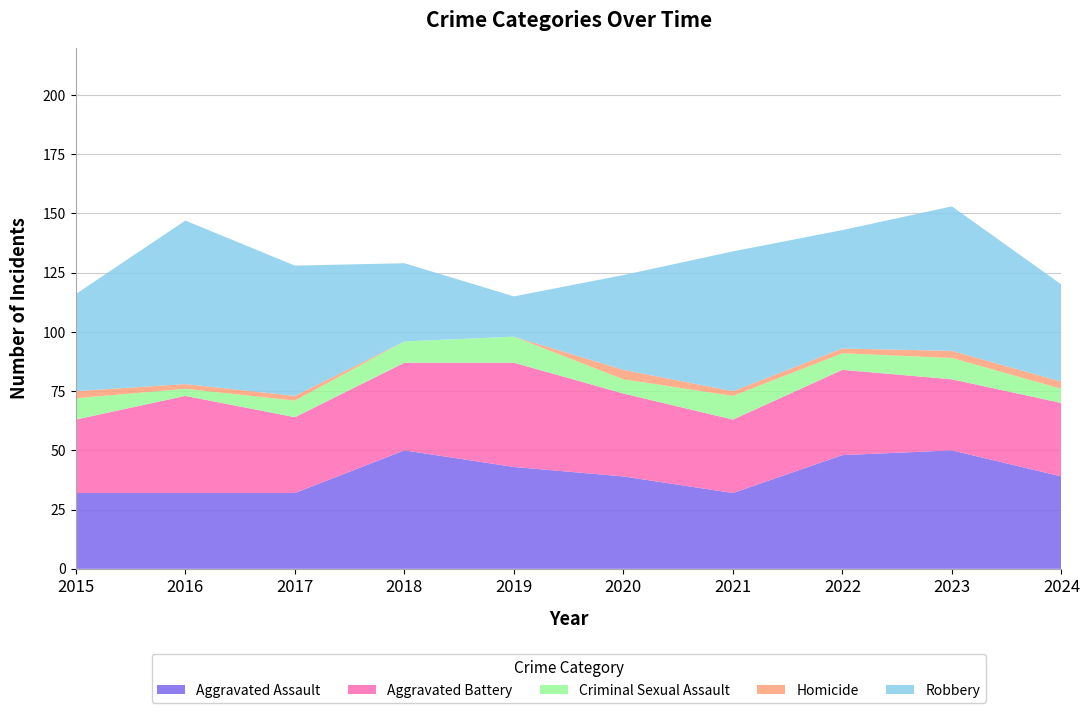

Reading left to right, extract all data points from this chart.

Aggravated Assault: 32	32	32	50	43	39	32	48	50	39
Aggravated Battery: 31	41	32	37	44	35	31	36	30	31
Criminal Sexual Assault: 9	3	7	9	11	6	10	7	9	6
Homicide: 3	2	2	0	0	4	2	2	3	3
Robbery: 41	69	55	33	17	40	59	50	61	41